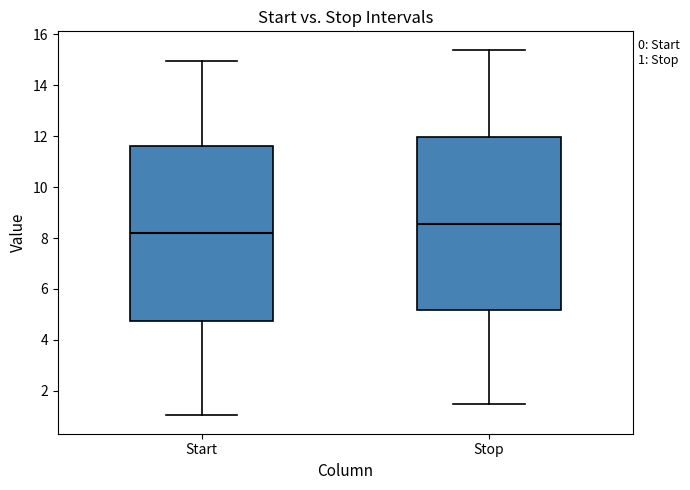

Which box has the lowest median line?

Start